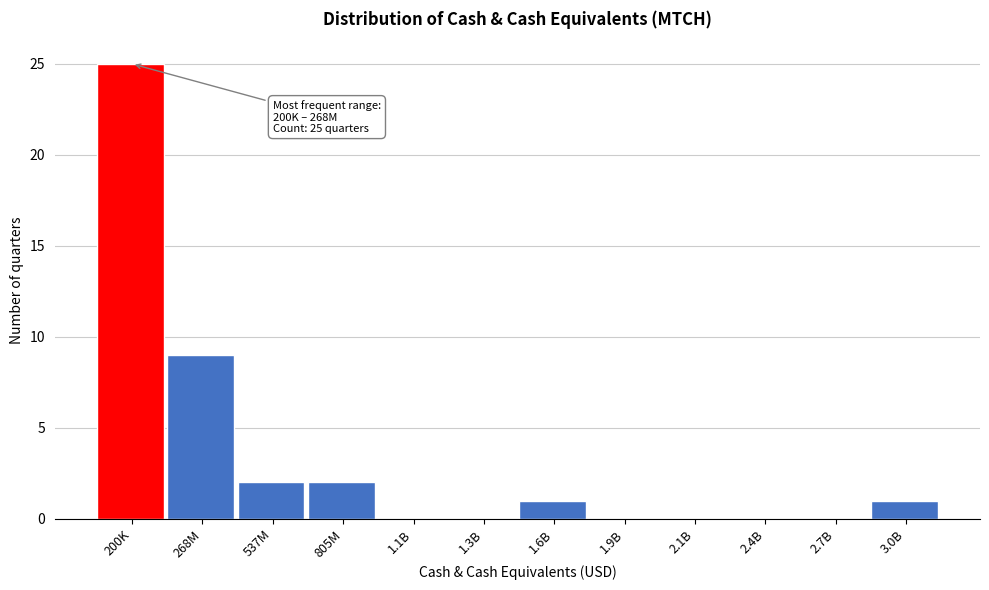

Reading left to right, extract all data points from this chart.

200K=25	268M=9	537M=2	805M=2	1.1B=0	1.3B=0	1.6B=1	1.9B=0	2.1B=0	2.4B=0	2.7B=0	3.0B=1